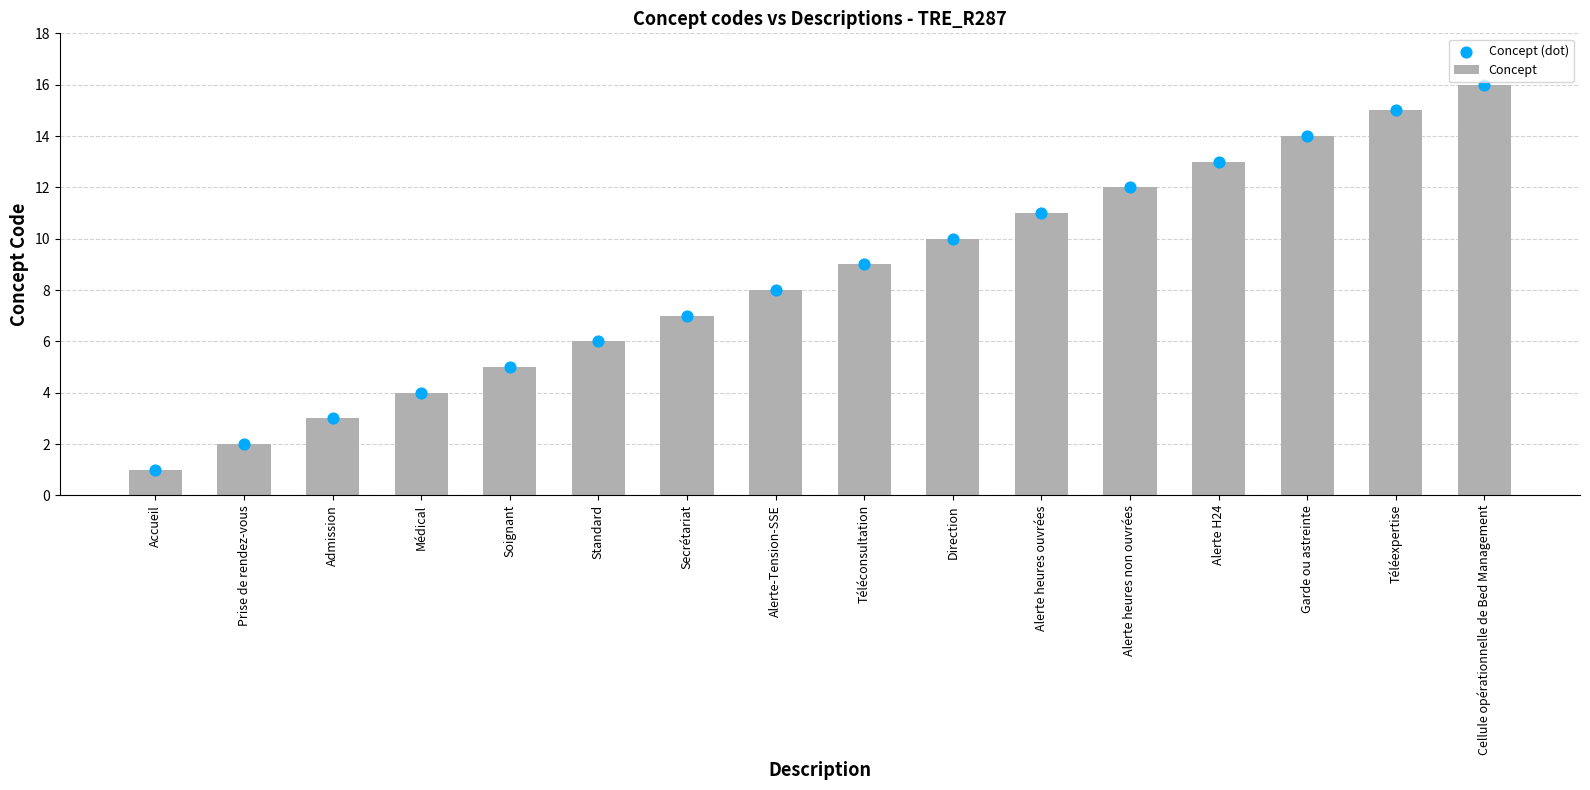

At which category is the sum across all series the highest?

Cellule opérationnelle de Bed Management